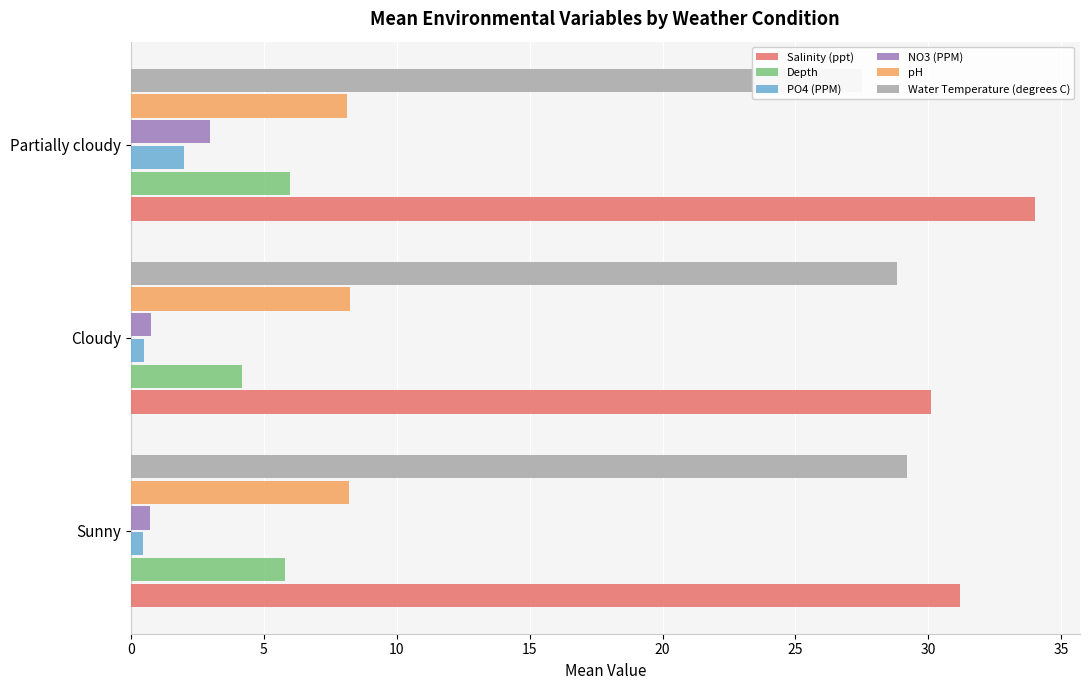

What are all the series names shown in the legend?

Salinity (ppt), Depth, PO4 (PPM), NO3 (PPM), pH, Water Temperature (degrees C)